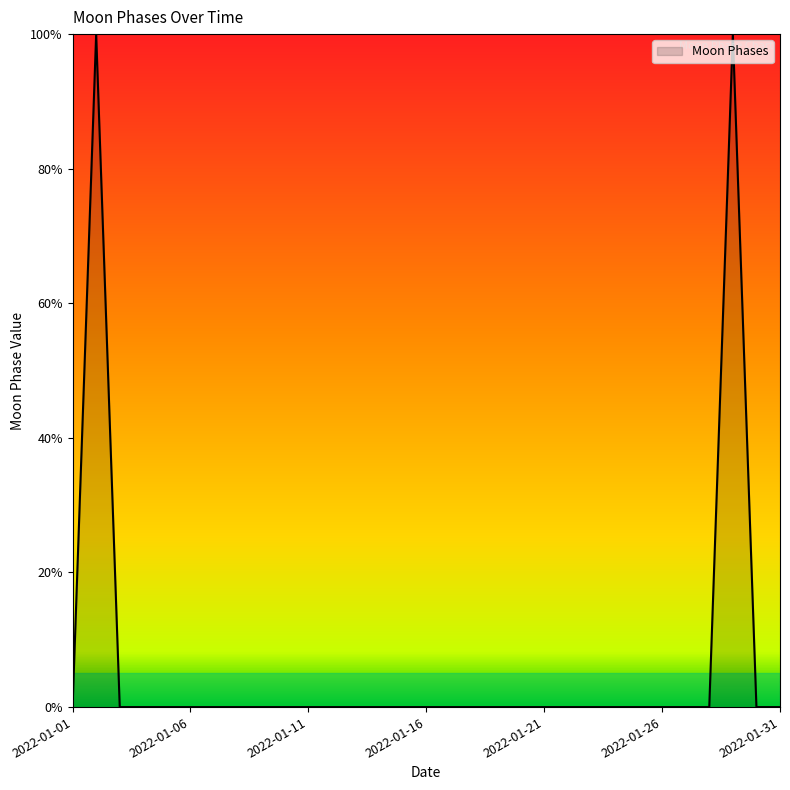

What is the difference between the maximum and minimum values?

100